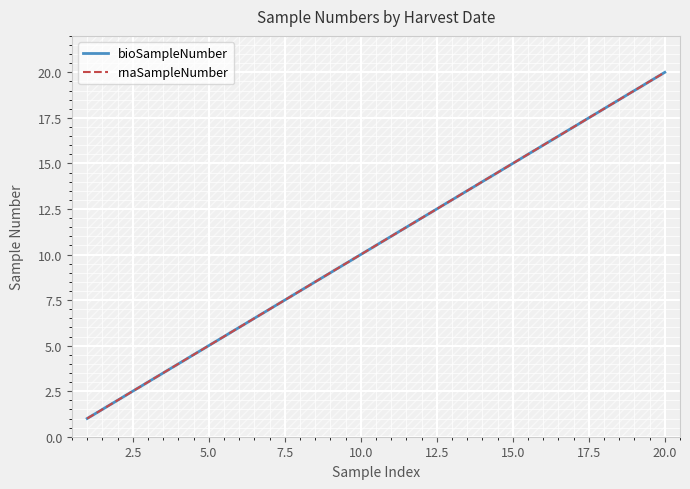

Reading left to right, what are all the values shown in this chart?

bioSampleNumber: 1	2	3	4	5	6	7	8	9	10	11	12	13	14	15	16	17	18	19	20
rnaSampleNumber: 1	2	3	4	5	6	7	8	9	10	11	12	13	14	15	16	17	18	19	20